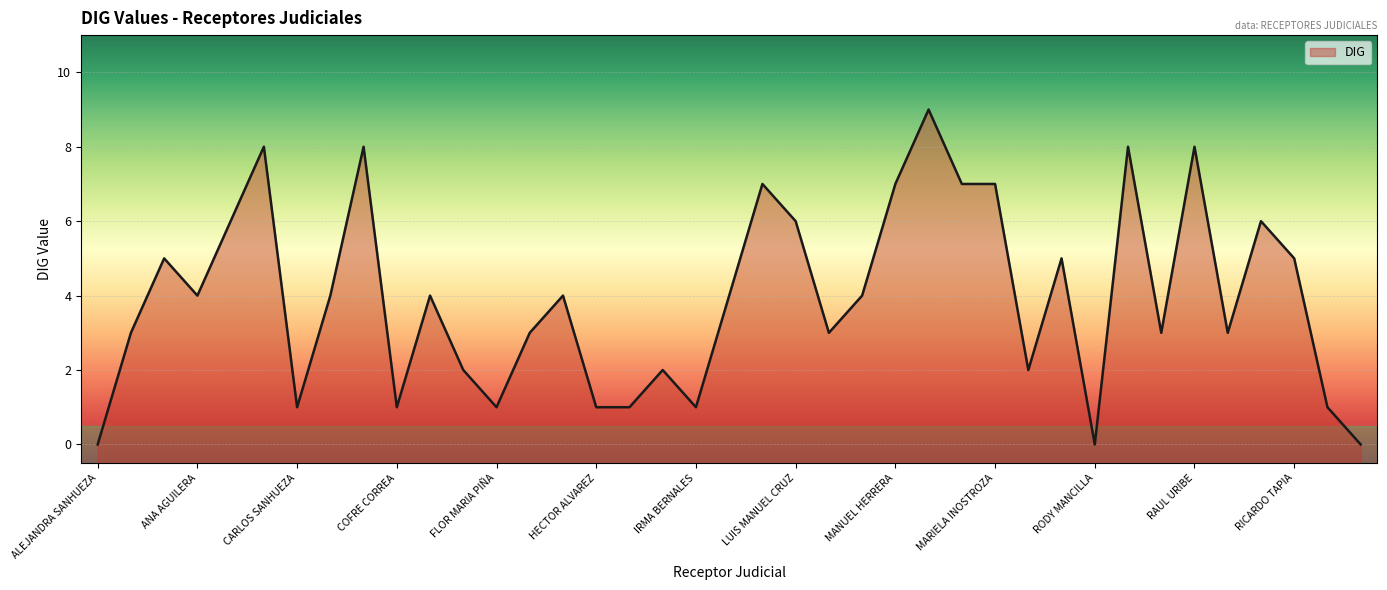

Reading left to right, extract all data points from this chart.

ALEJANDRA SANHUEZA=0	ALEJANDRO VERDUGO=3	AMADIEL ALVAREZ=5	ANA AGUILERA=4	ATILIO HERVIA=6	CAMILO ARACENA=8	CARLOS SANHUEZA=1	CARMEN ROBERT=4	CLAUDIO ALDAY=8	COFRE CORREA=1	EDUARDO LEON=4	ELIA GATICA=2	FLOR MARIA PIÑA=1	FRANCISCO SORIA=3	FRANKLIN PINILLA=4	HECTOR ALVAREZ=1	HECTOR MARTELLI=1	HILDA VERGARA=2	IRMA BERNALES=1	JAIME SALAS=4	LUIS AGUILERA=7	LUIS MANUEL CRUZ=6	LUIS POBLETE=3	MANUEL DIAZ=4	MANUEL HERRERA=7	OMER ALARCON=9	MARIBEL MORALES=7	MARIELA INOSTROZA=7	MARIO GUERRERO=2	MARIO SILVA=5	RODY MANCILLA=0	PEDRO ARAVENA=8	PEDRO VILLEGAS=3	RAUL URIBE=8	ROBERTO MEZA=3	MAURICIO MUÑOZ=6	RICARDO TAPIA=5	OLGA VELASQUEZ=1	MARGARITA OLIVOS=0